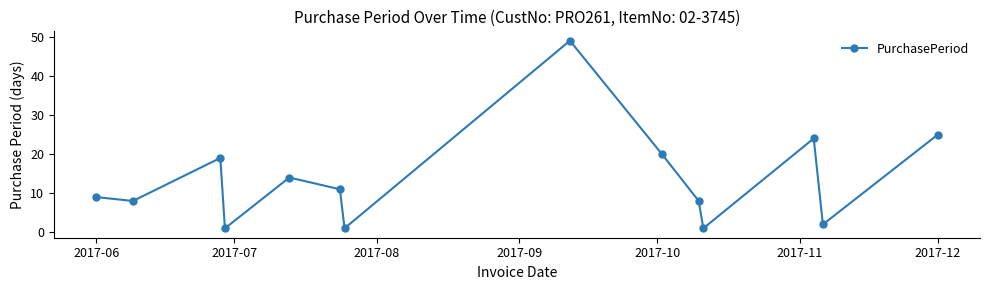

True or false: there are more than 1 points higher than both neighbors.

True